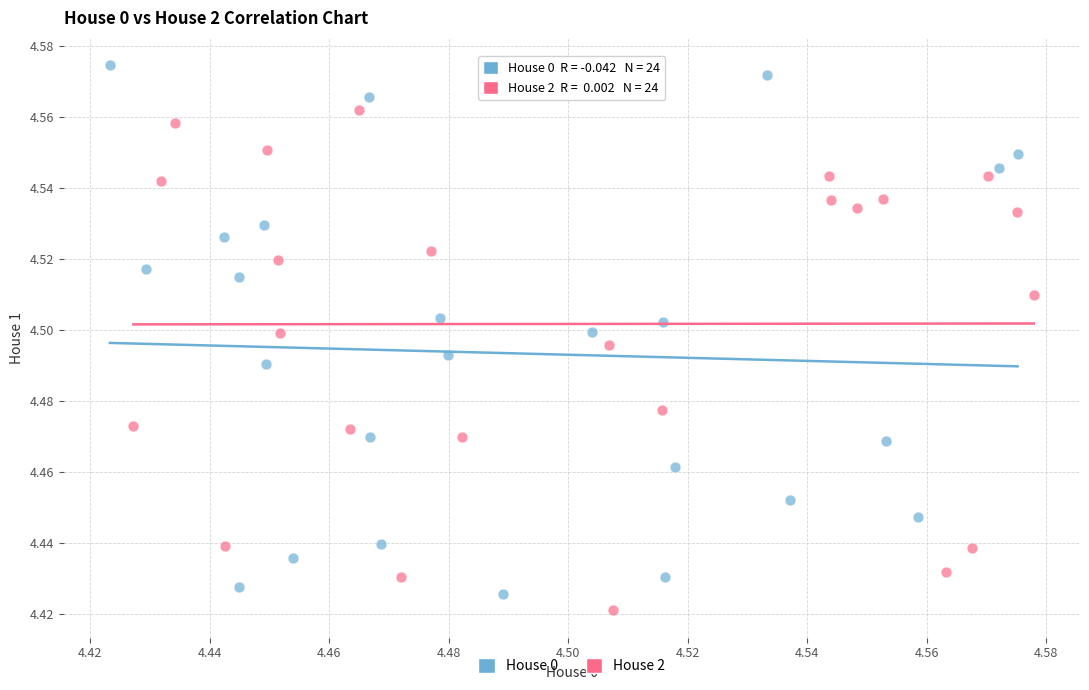

Which series has the largest Y range (max minus min)?

House 0